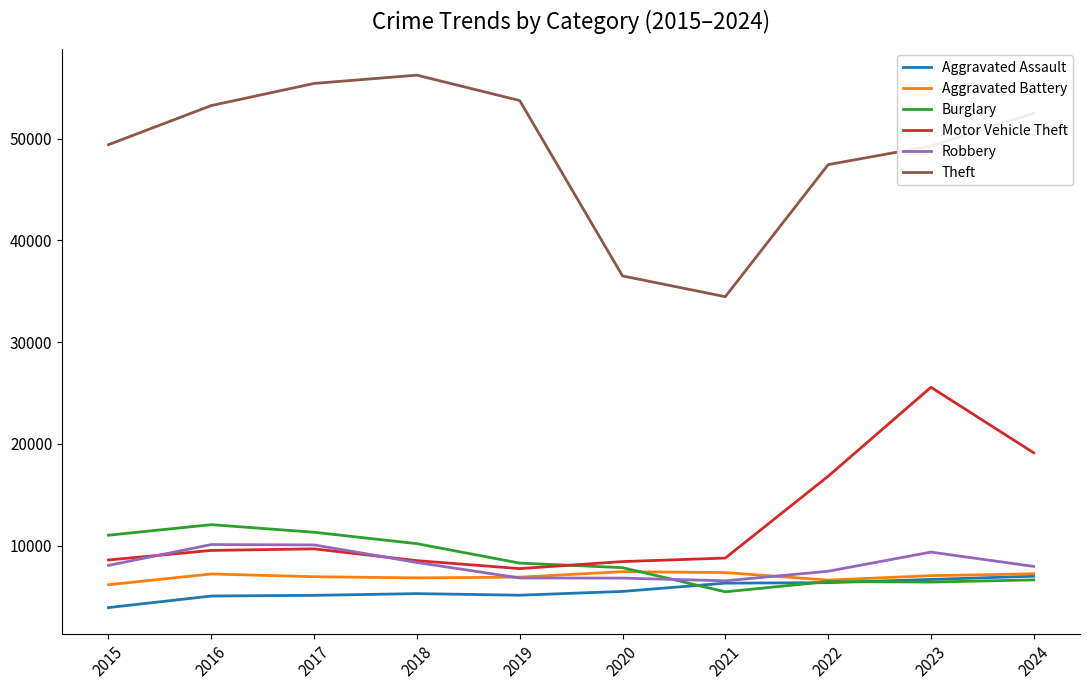

Which category has the lowest value across all series?

2015